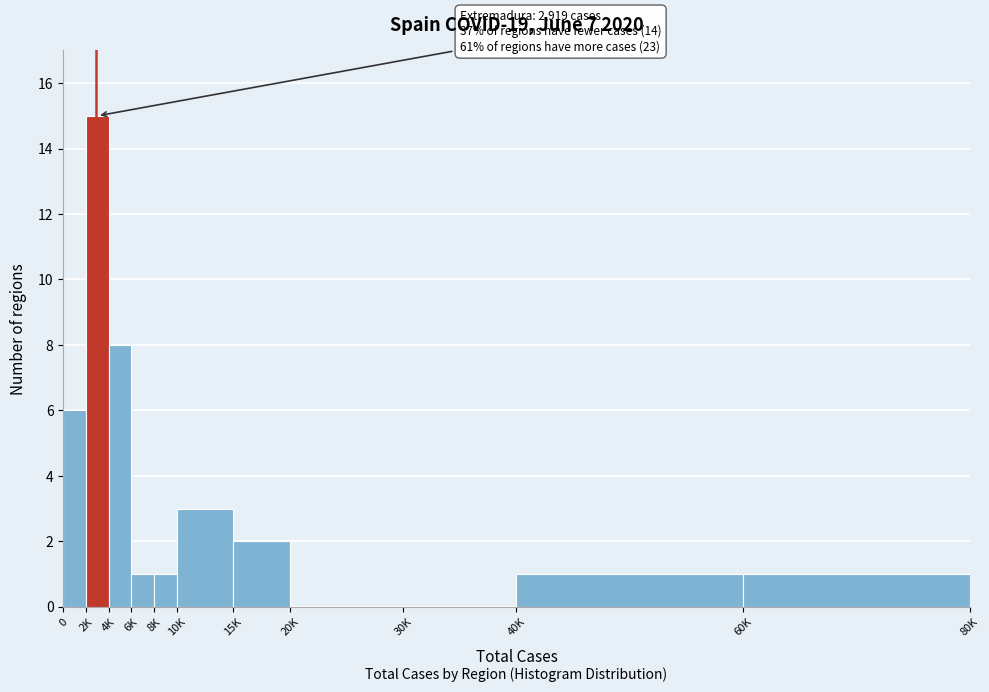

Reading right to left, transcribe all the data shown in this chart.

60K=1	40K=1	30K=0	20K=0	15K=2	10K=3	8K=1	6K=1	4K=8	2K=15	0=6